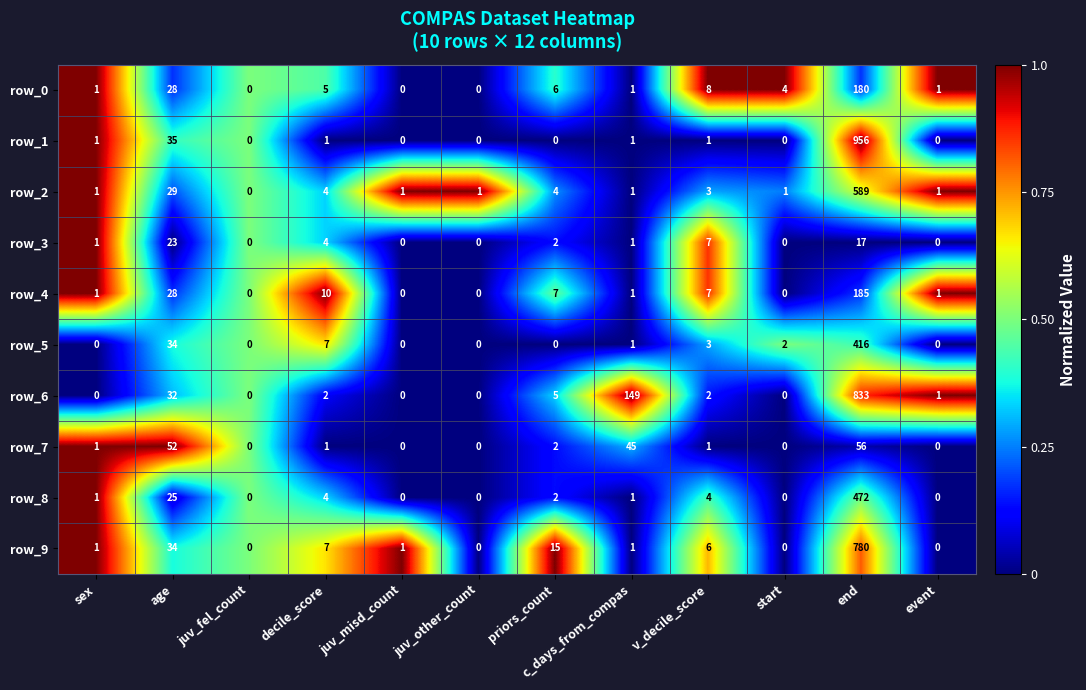

What is the greatest value displayed?

956